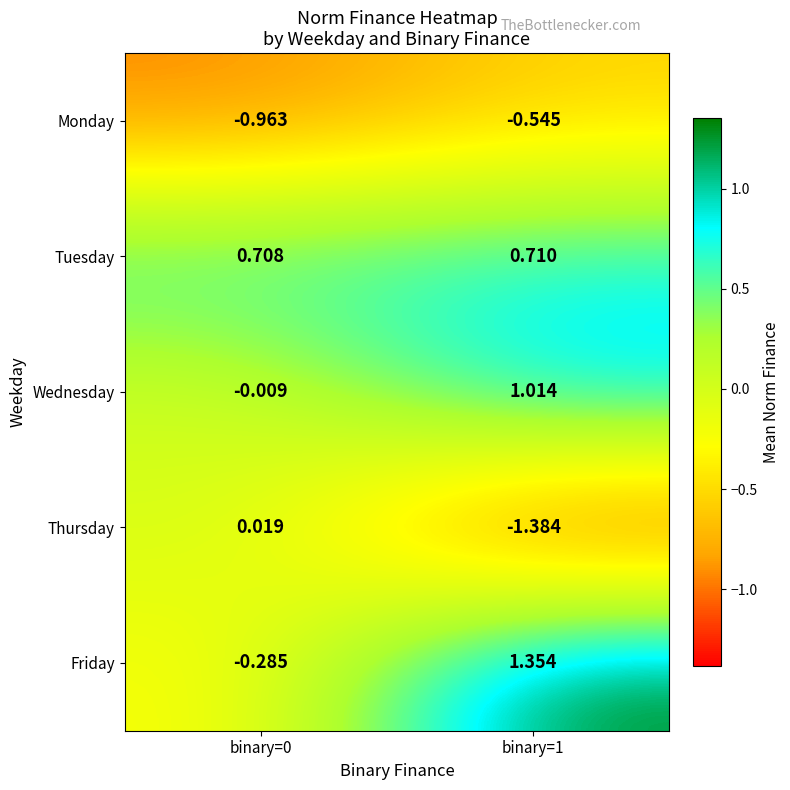

Rank the series at binary=0 from highest to lowest value.

Tuesday, Thursday, Wednesday, Friday, Monday